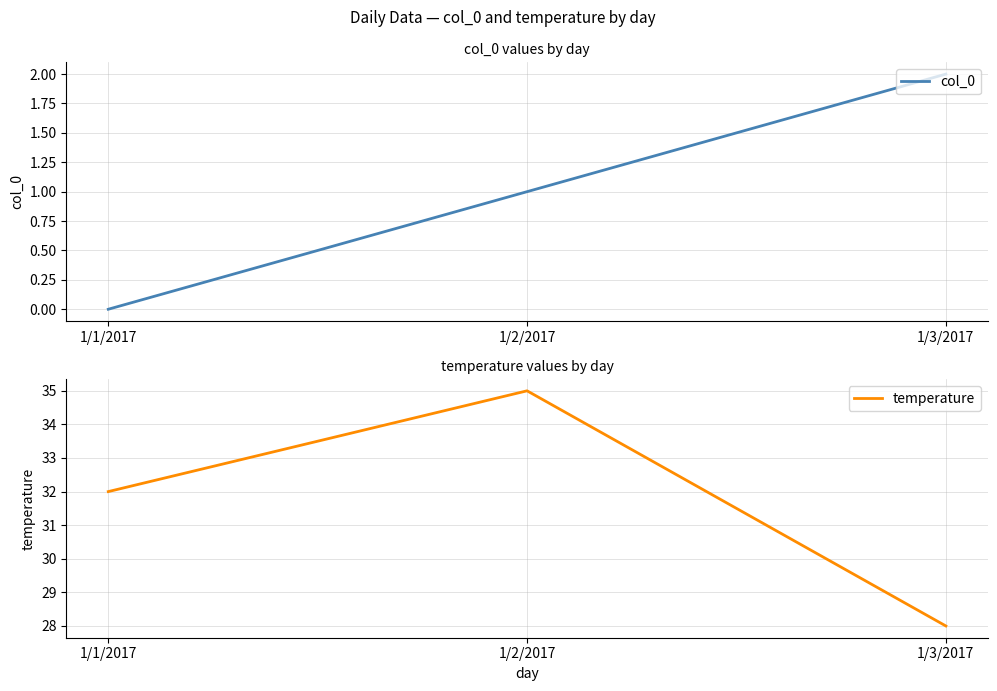

Between 1/2/2017 and 1/3/2017, which is larger?

1/3/2017